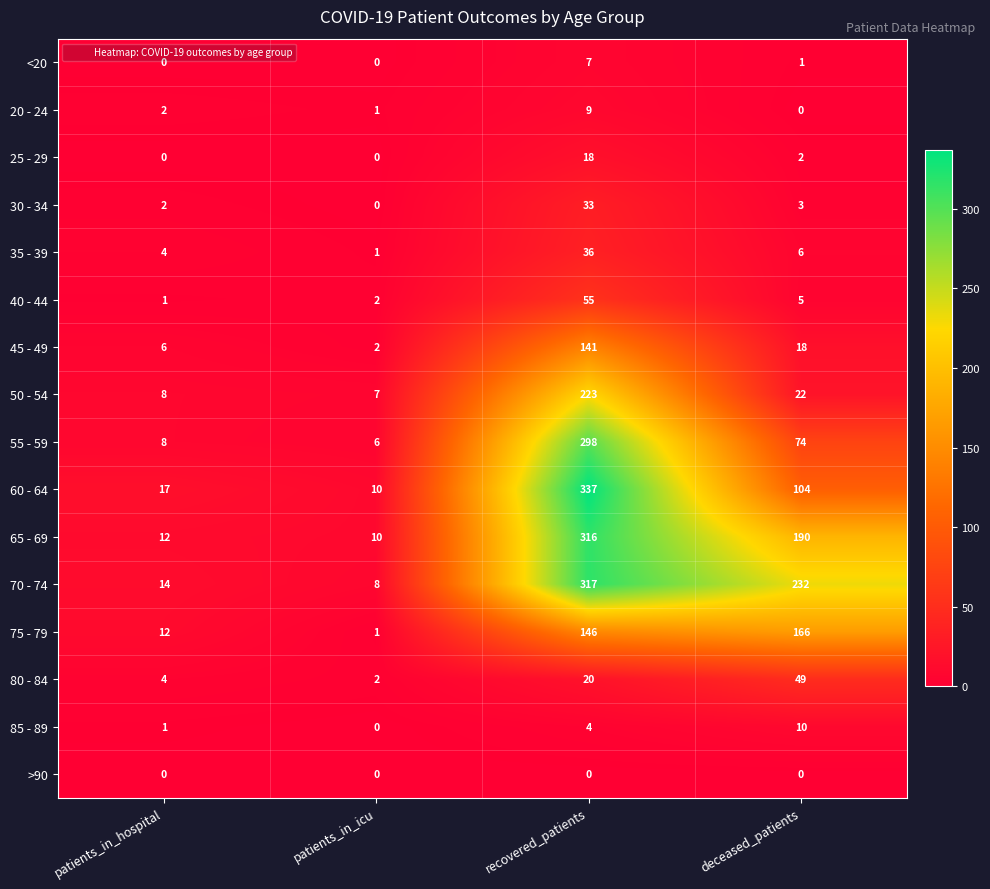

What is the average value of the 20 - 24 series?

3